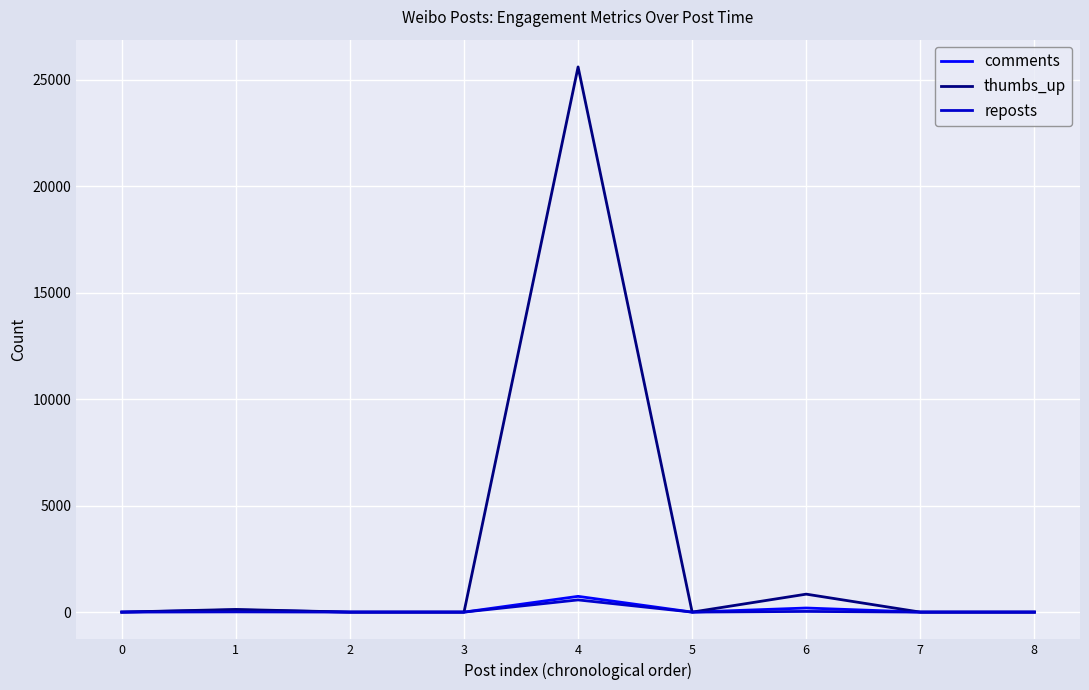

The value of comments at 4 is 740. True or false?

True